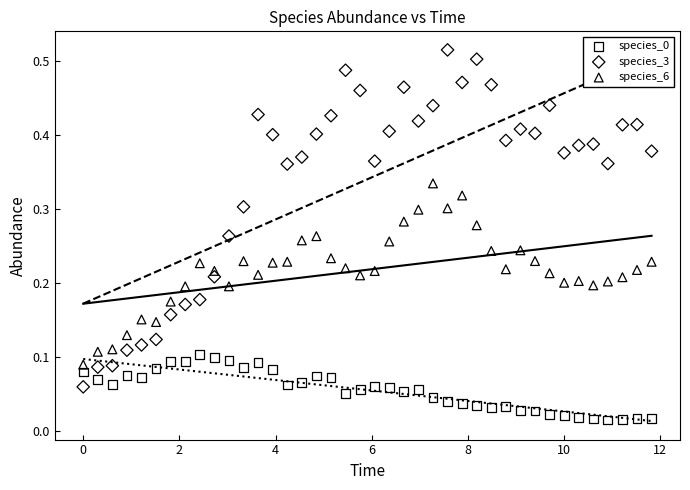

Which series reaches the maximum Y coordinate?

species_3